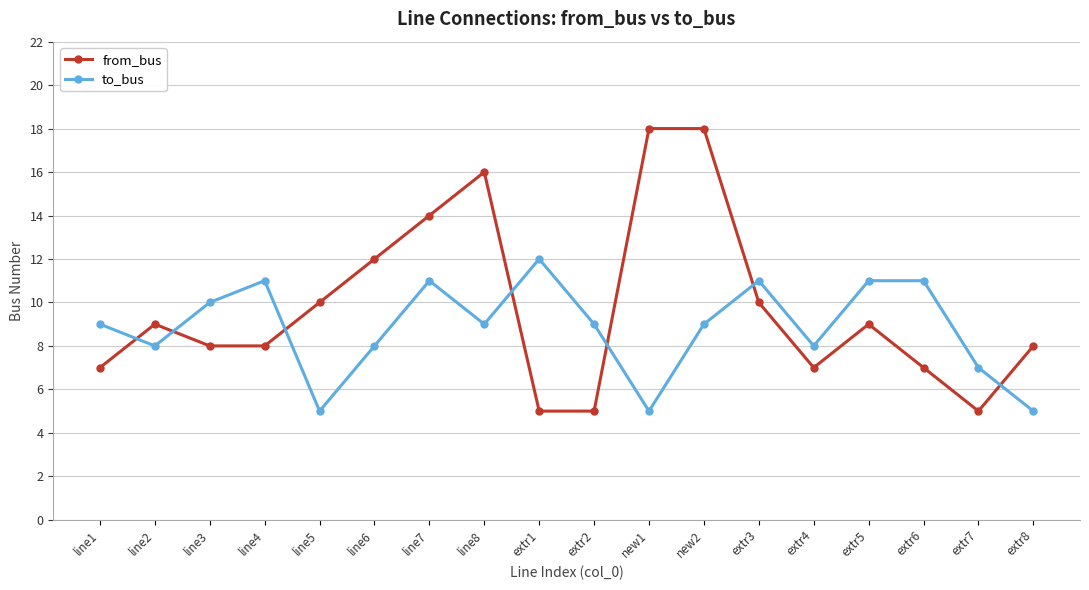

True or false: from_bus has a value of 14 at line7.

True